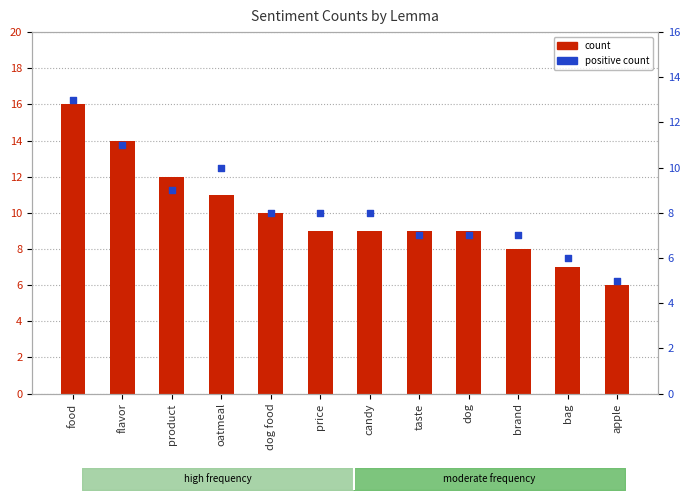

Which series has the largest Y range (max minus min)?

count